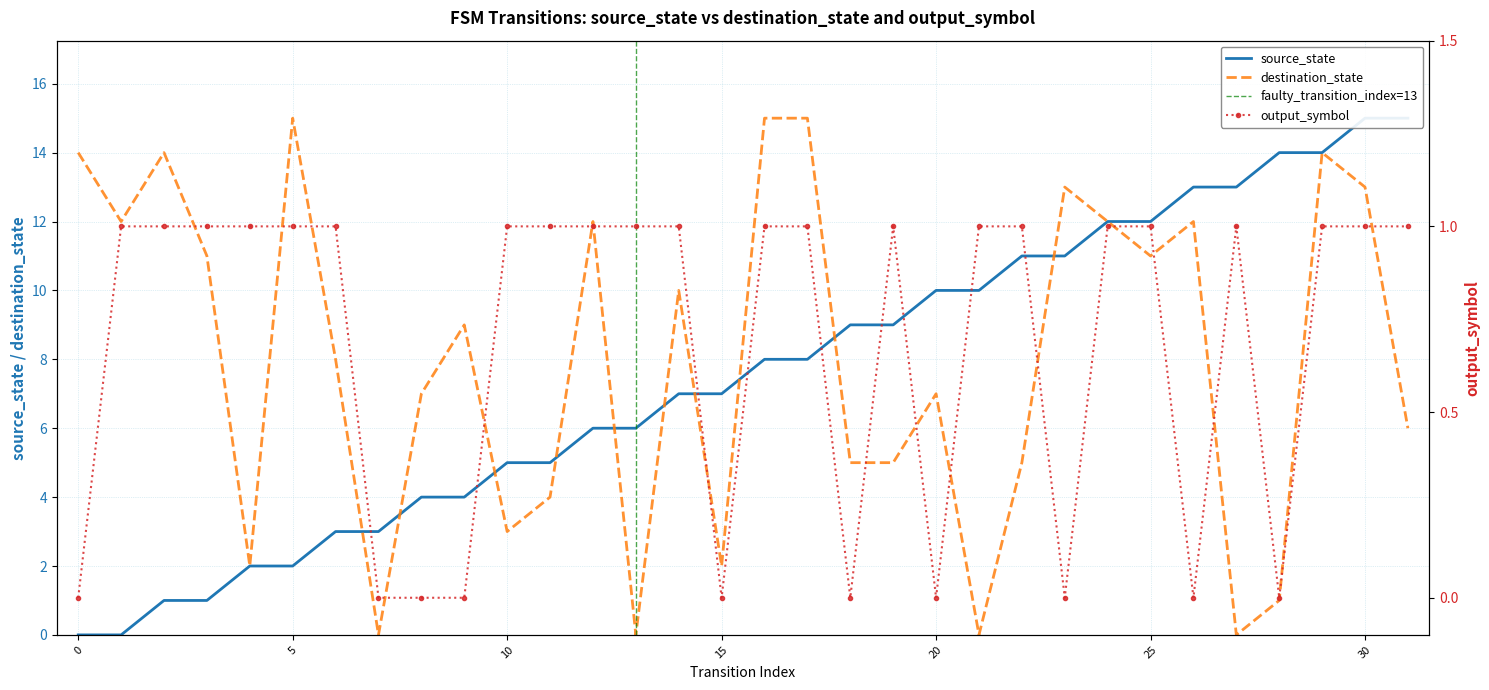

How many output_symbol values are between 0 and 1?

32